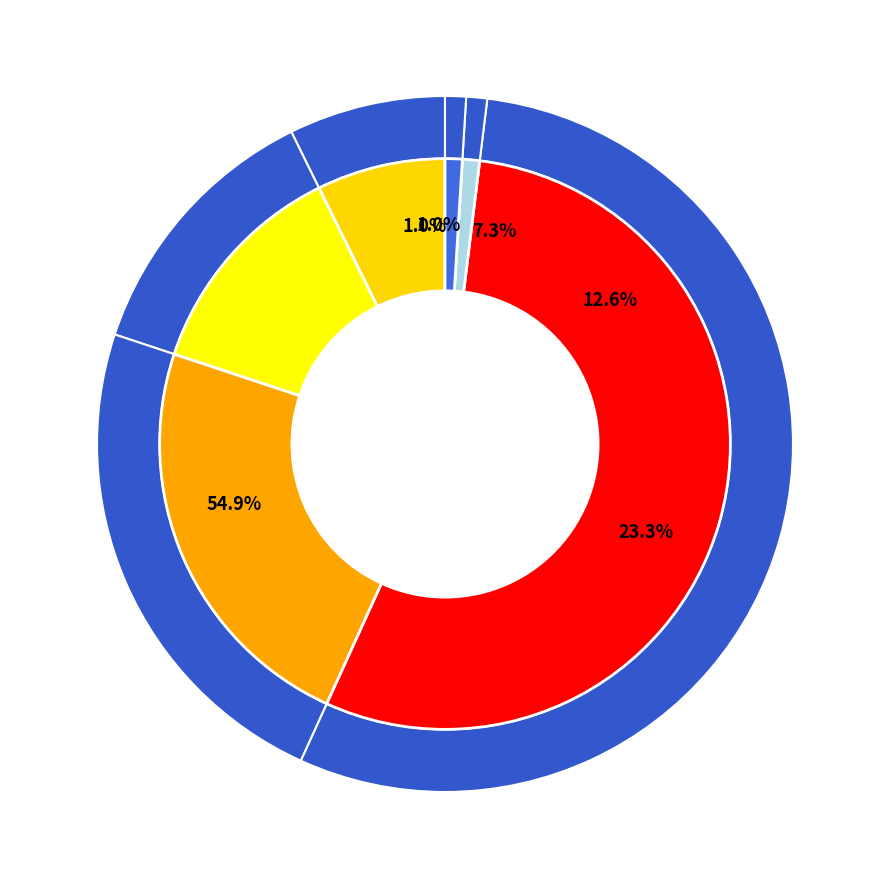

How much of the chart is everything except Aggravated Battery?

87.4%